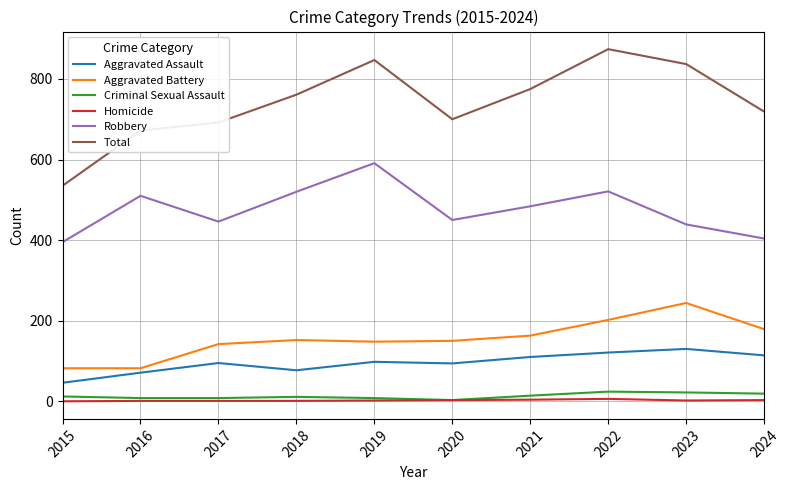

True or false: Homicide and Aggravated Assault cross at least once.

False